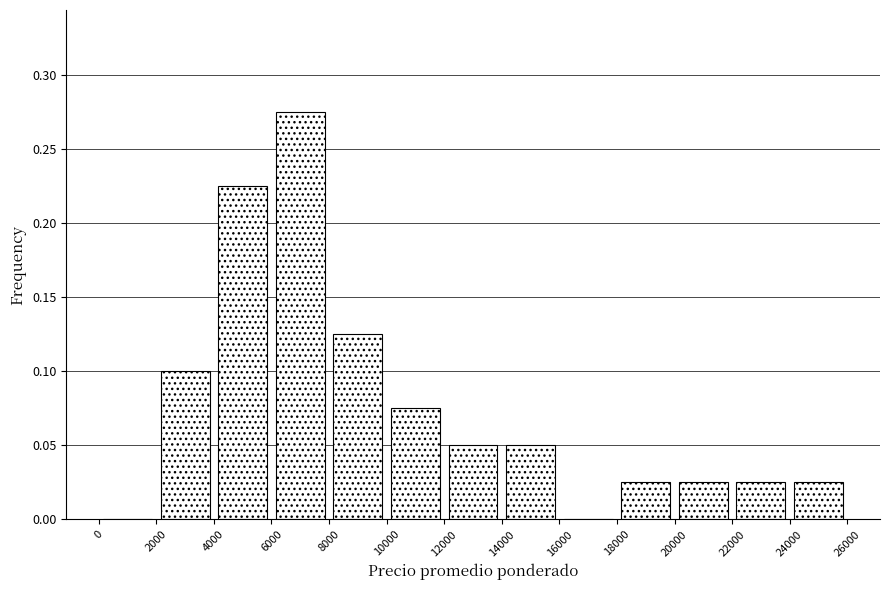

Reading left to right, list every bar in this chart as the range it spans on the x-axis followed by its height. The values are not printed on the chart, so give them approximately, as read against the axis.

0 to 2000: 0
2000 to 4000: 0.100
4000 to 6000: 0.225
6000 to 8000: 0.275
8000 to 10000: 0.125
10000 to 12000: 0.075
12000 to 14000: 0.050
14000 to 16000: 0.050
16000 to 18000: 0
18000 to 20000: 0.025
20000 to 22000: 0.025
22000 to 24000: 0.025
24000 to 26000: 0.025